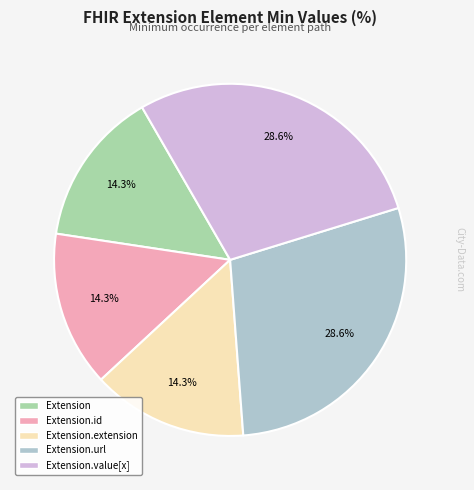

Is there a majority slice in this chart?

No